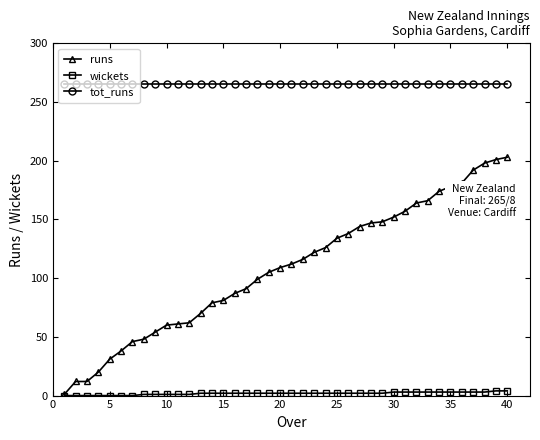

True or false: tot_runs and wickets intersect in this chart.

False